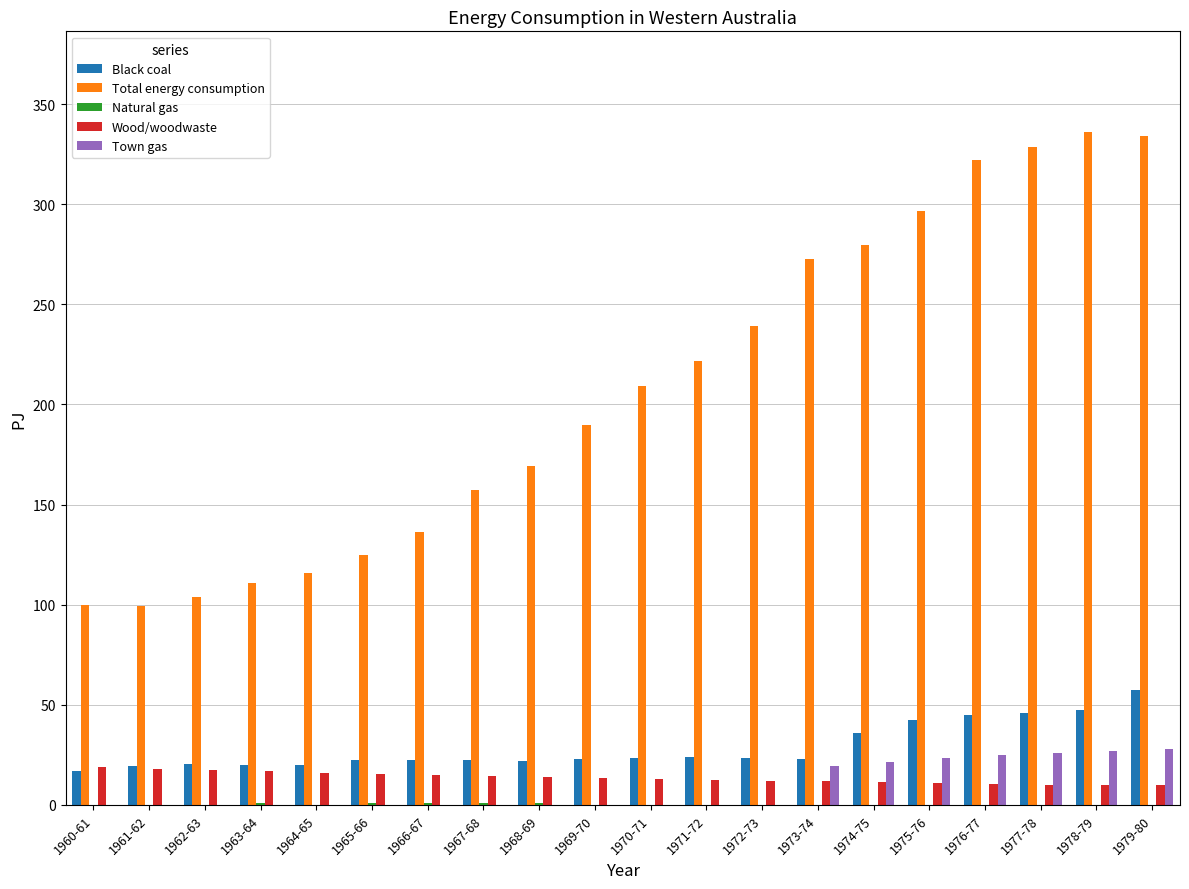

Where does the Total energy consumption series first go above 209?

1970-71